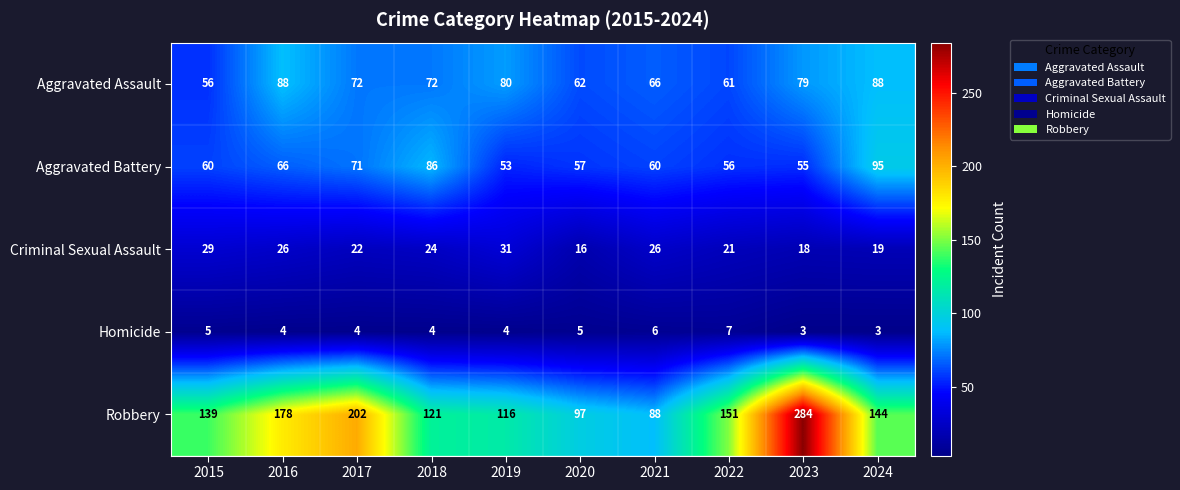

At which label does Criminal Sexual Assault first exceed 24?

2015